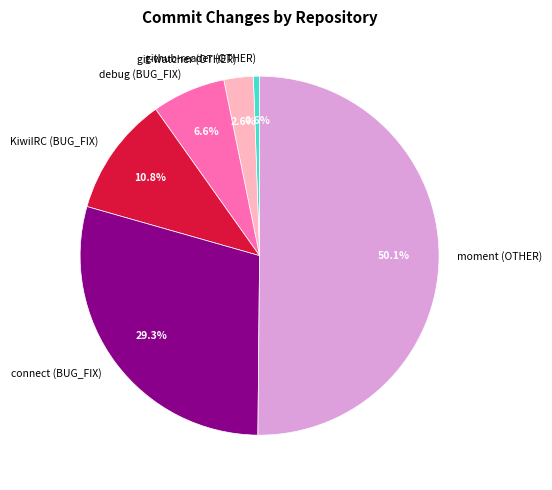

Which category accounts for the majority?

moment (OTHER)